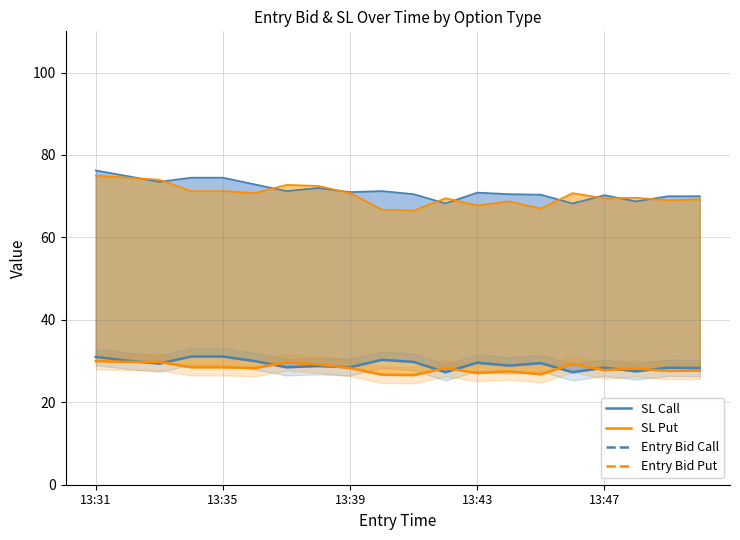

True or false: SL Put and Entry Bid Put intersect in this chart.

False